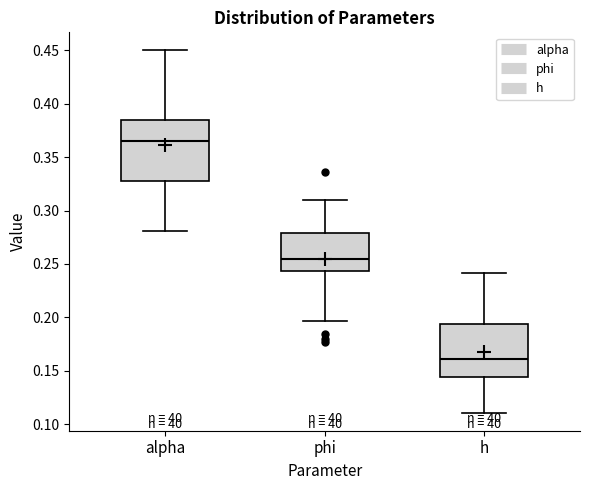

Comparing the boxes themselves (not the whiskers), which one is the tallest?

alpha